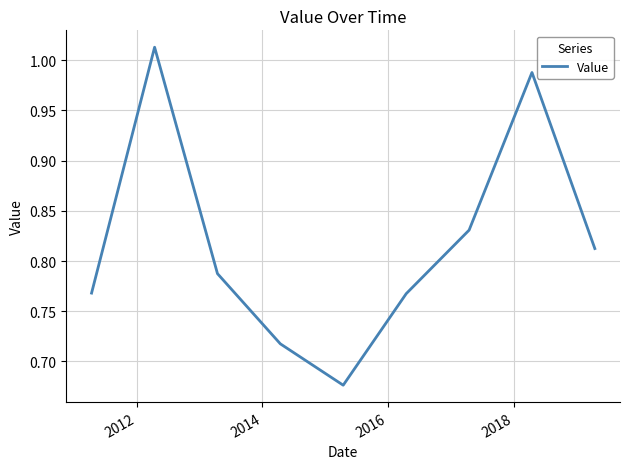

What is the difference between the maximum and minimum values?

0.3